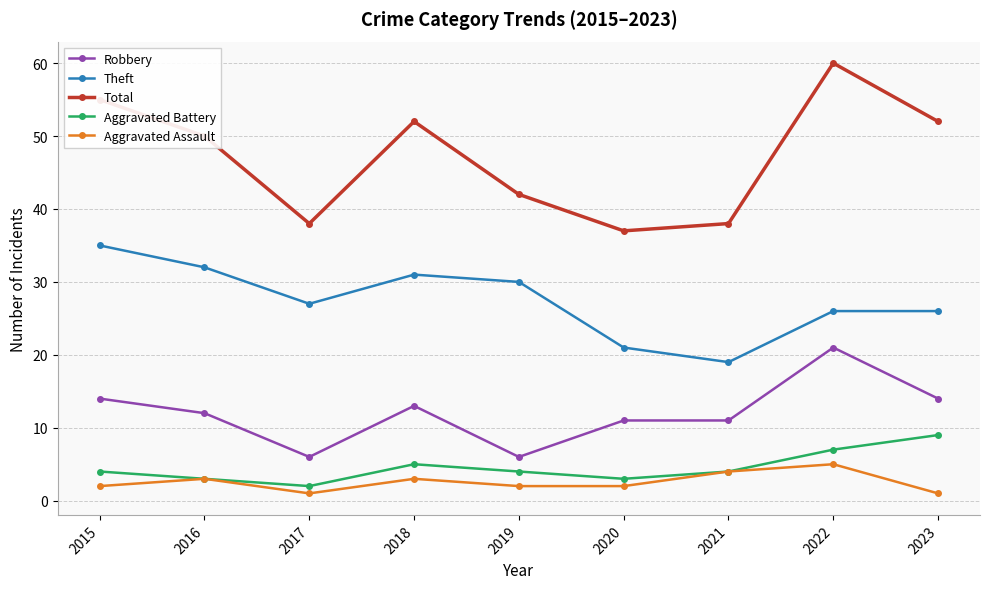

What is the value of the Aggravated Battery point at the 1st from the left?

4